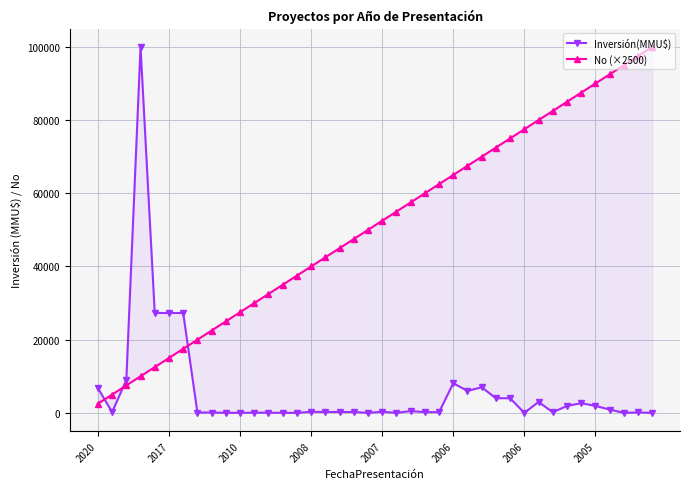

The Inversión(MMU$) series shows 1768 at 31. True or false?

False